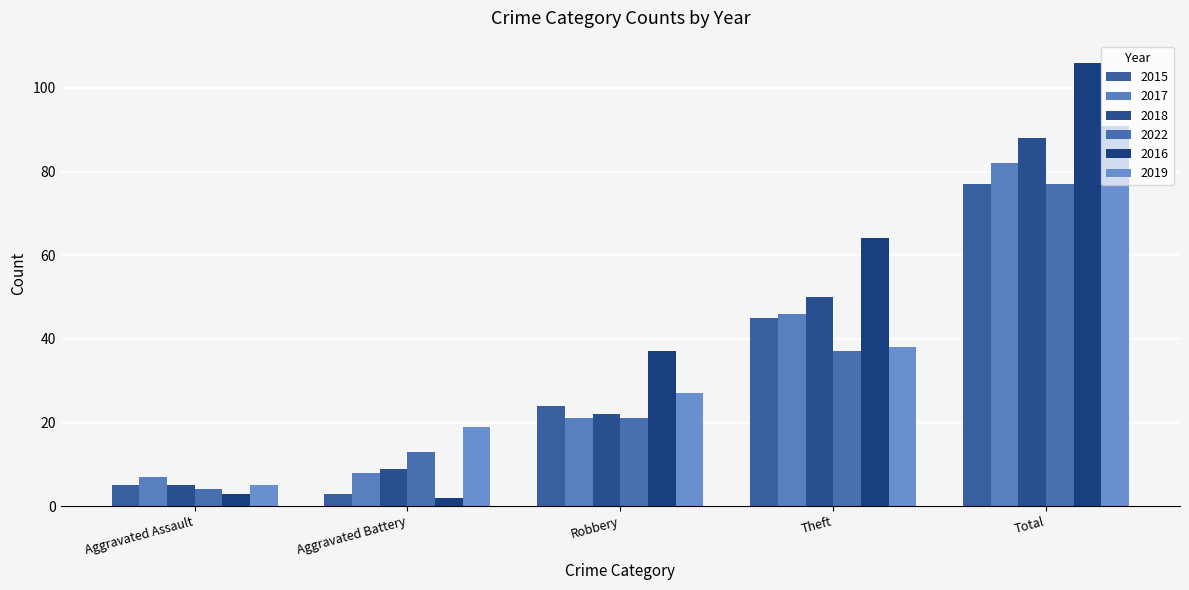

At which label does 2018 first exceed 22?

Theft